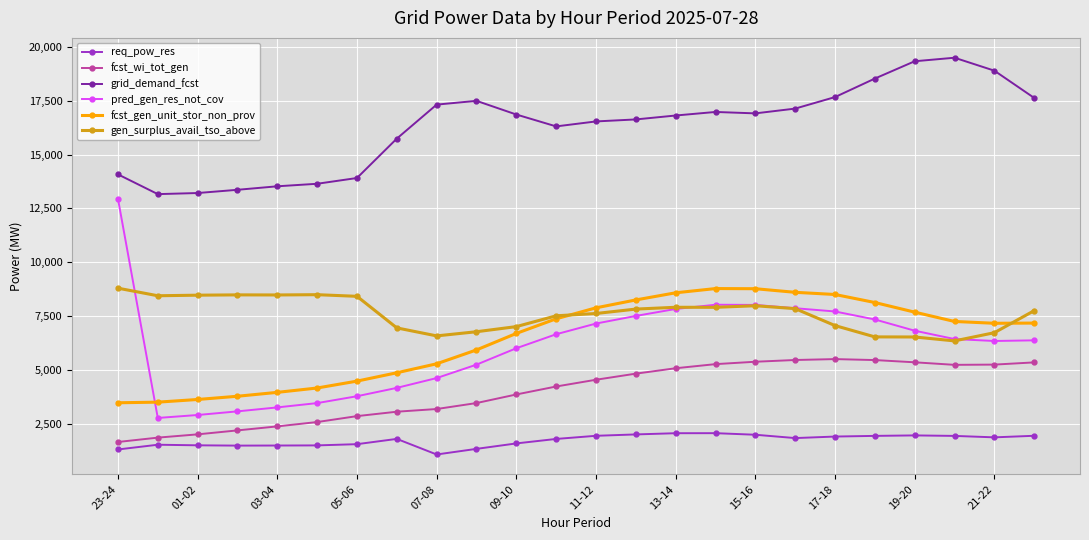

At how many categories does at least one series exceed 12000?

24